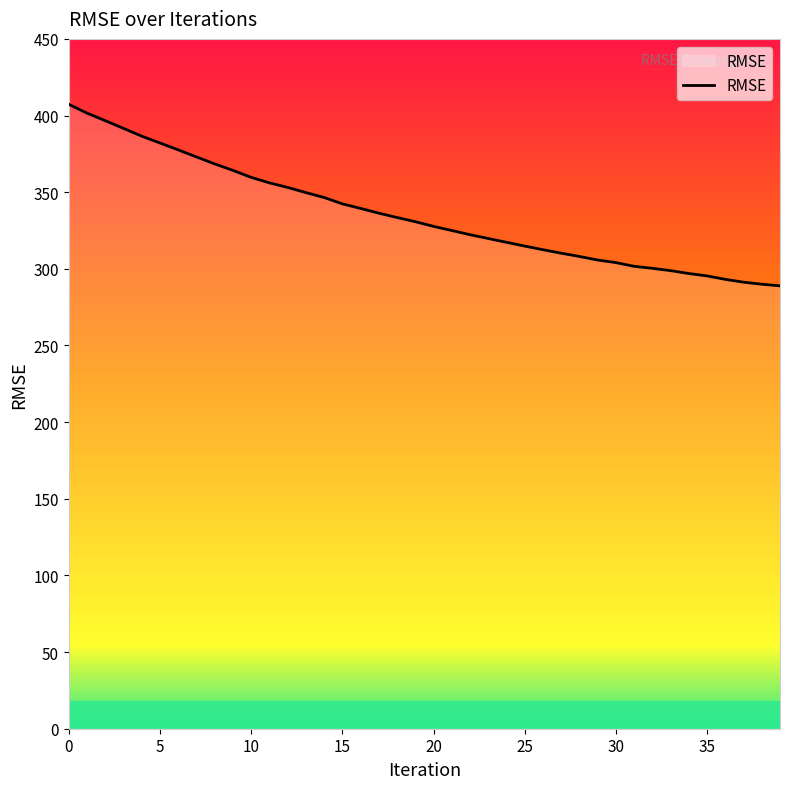

What is the difference between the maximum and minimum values?

118.5